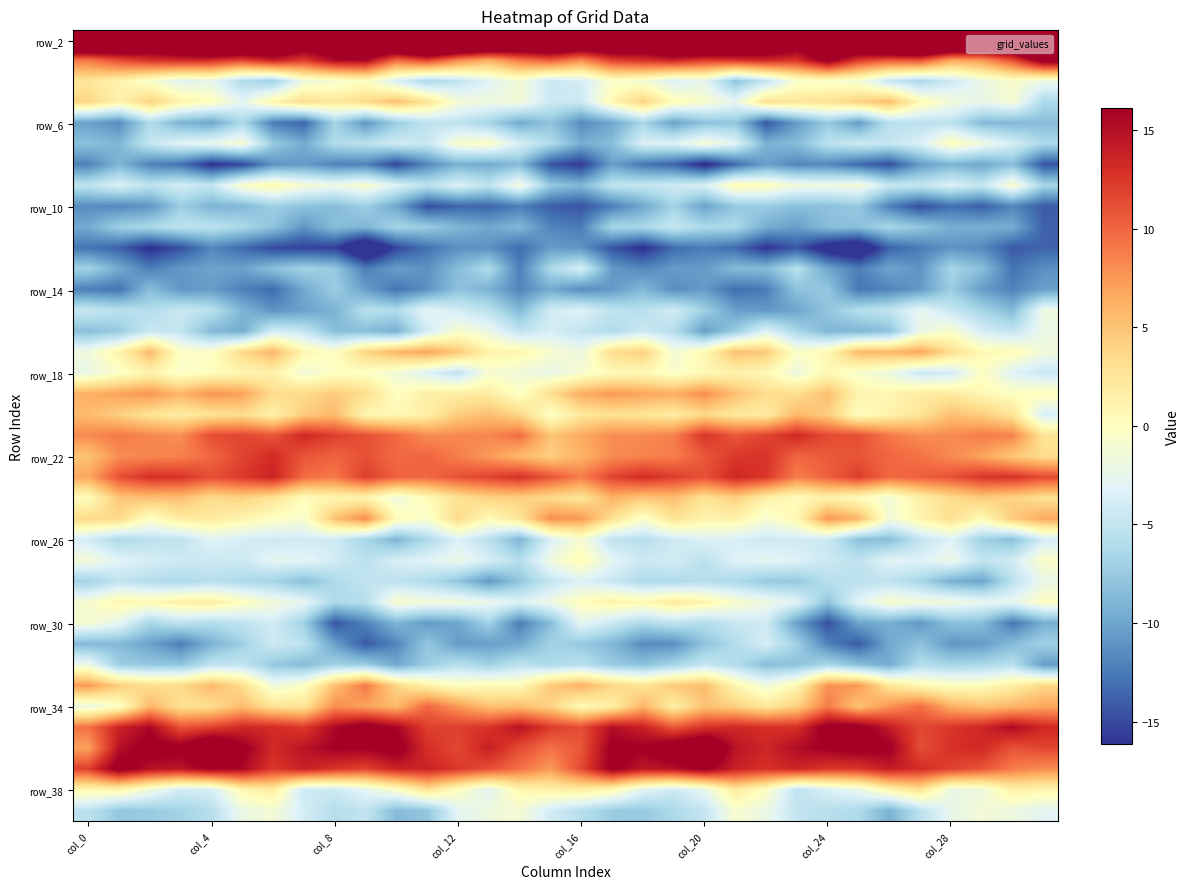

How many series are shown in this chart?

38